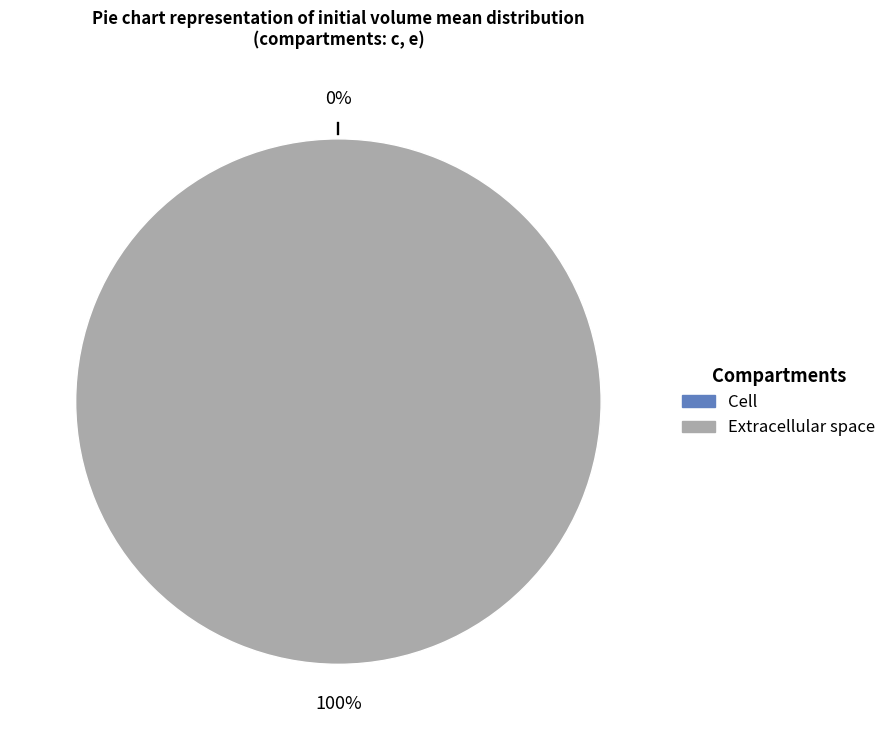

To the nearest percent, what is the difference between the c and e slice percentages?

100%